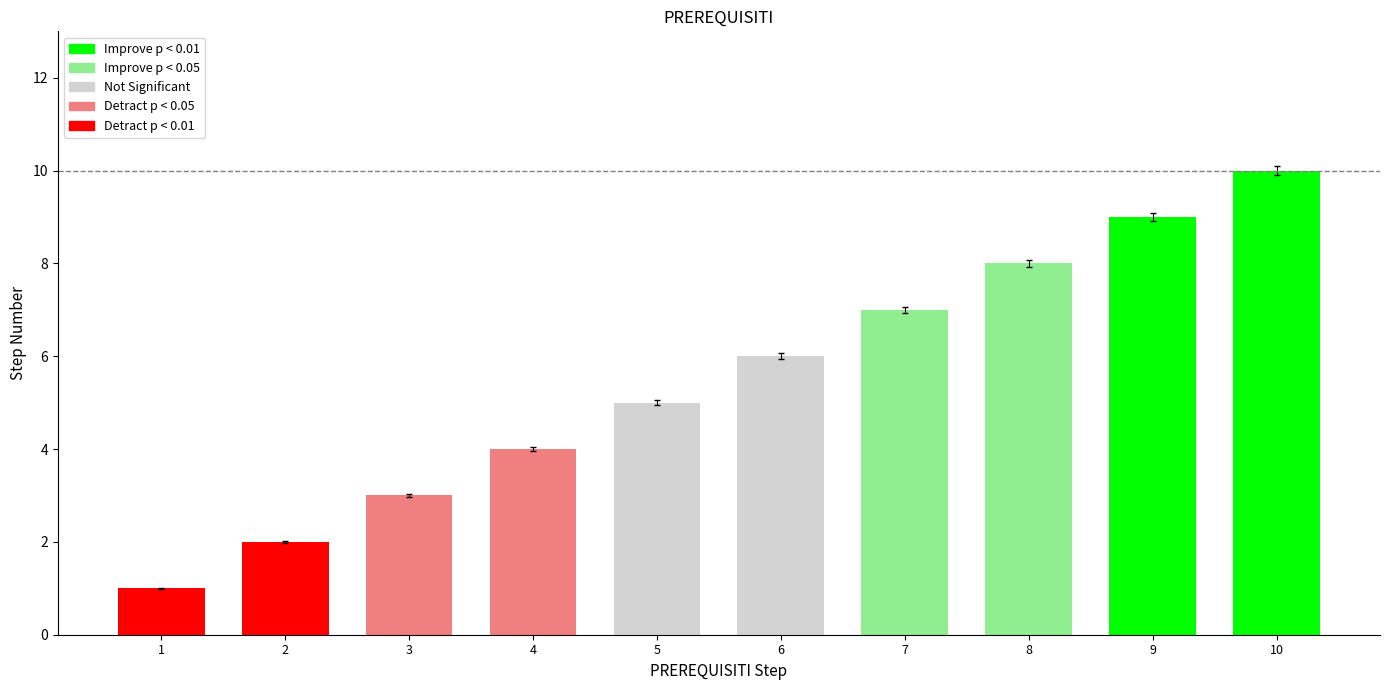

How many bars are there in total?

10